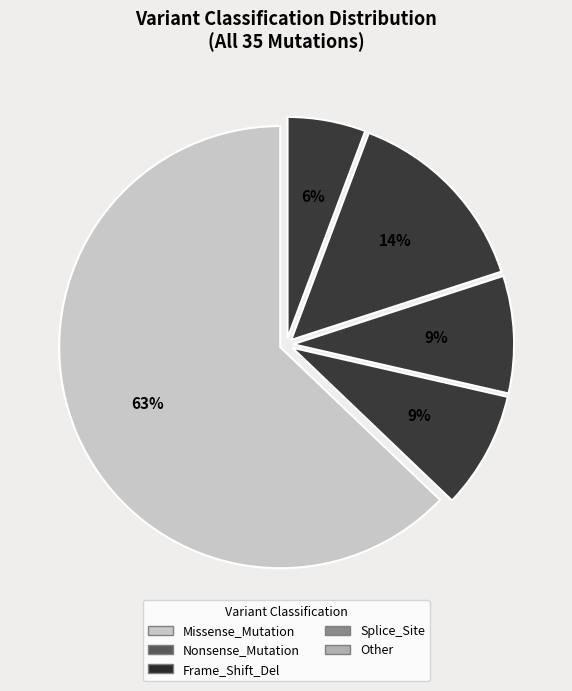

To the nearest percent, what is the difference between the largest and smallest slice percentages?

57%